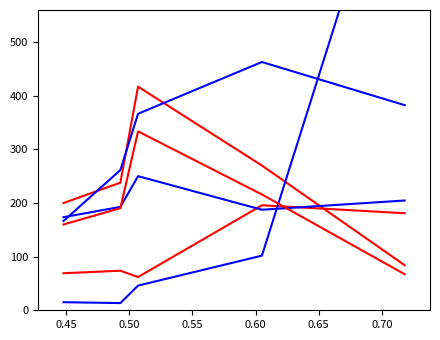

At how many categories does at least one series exceed 737?

1